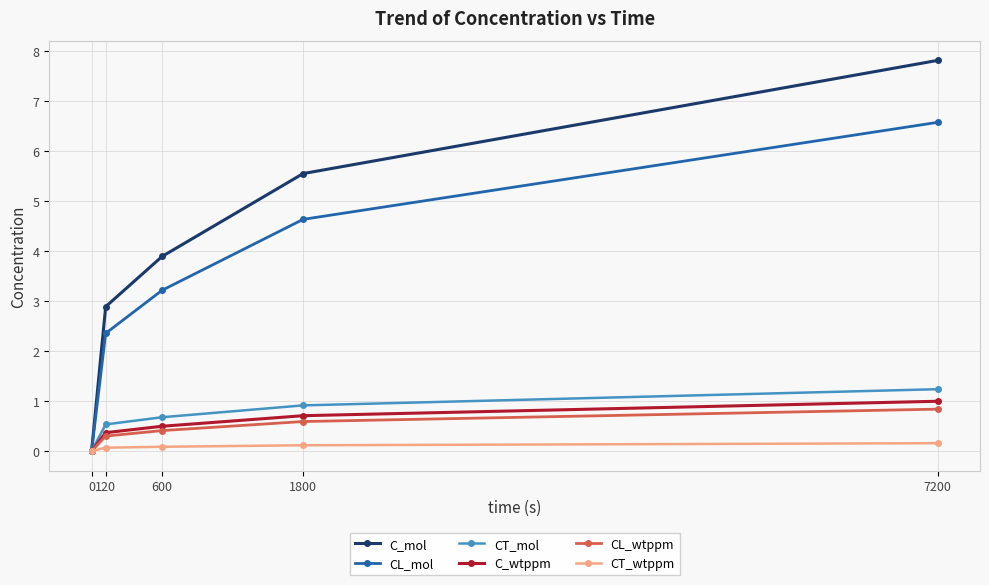

How many positive values does the CT_mol series have?

4